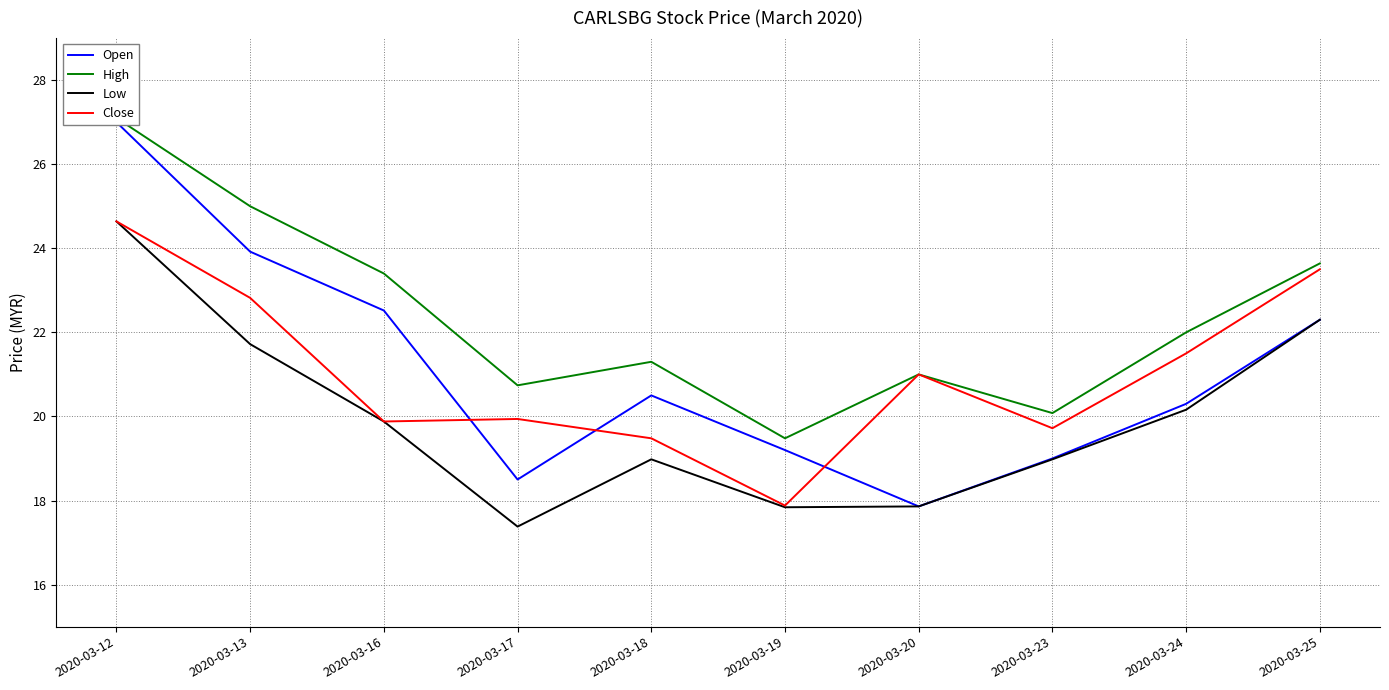

At which label does Open first exceed 20?

2020-03-12